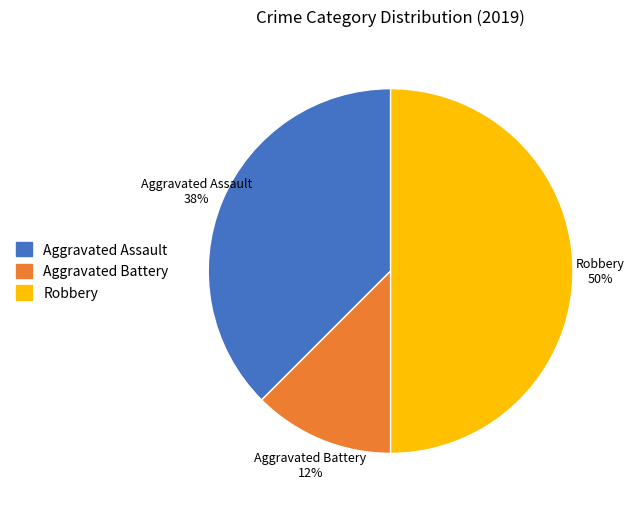

Does Aggravated Assault represent more than half of the total?

No